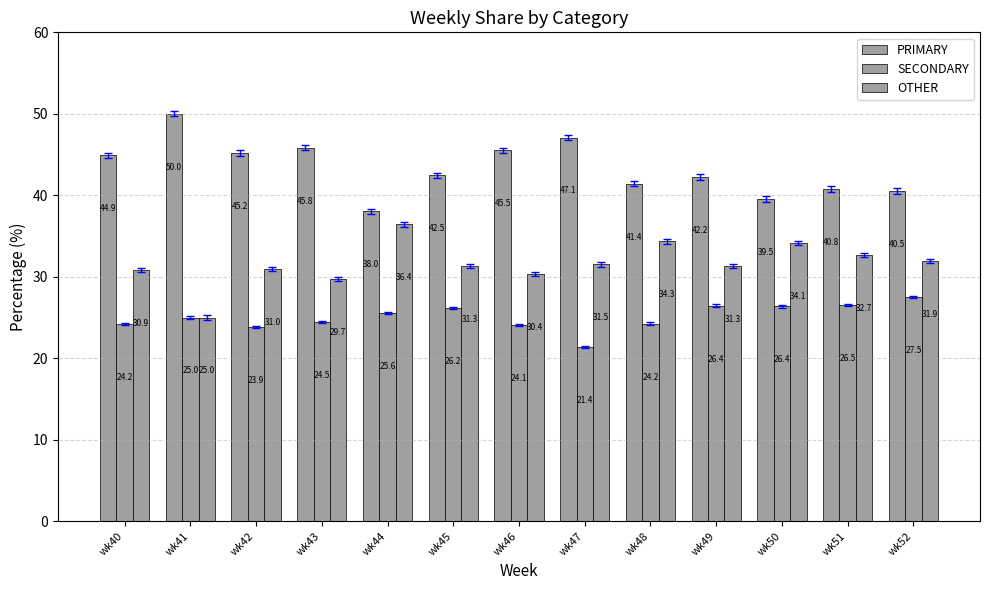

Are the bars grouped side by side (vs. stacked)?

Yes